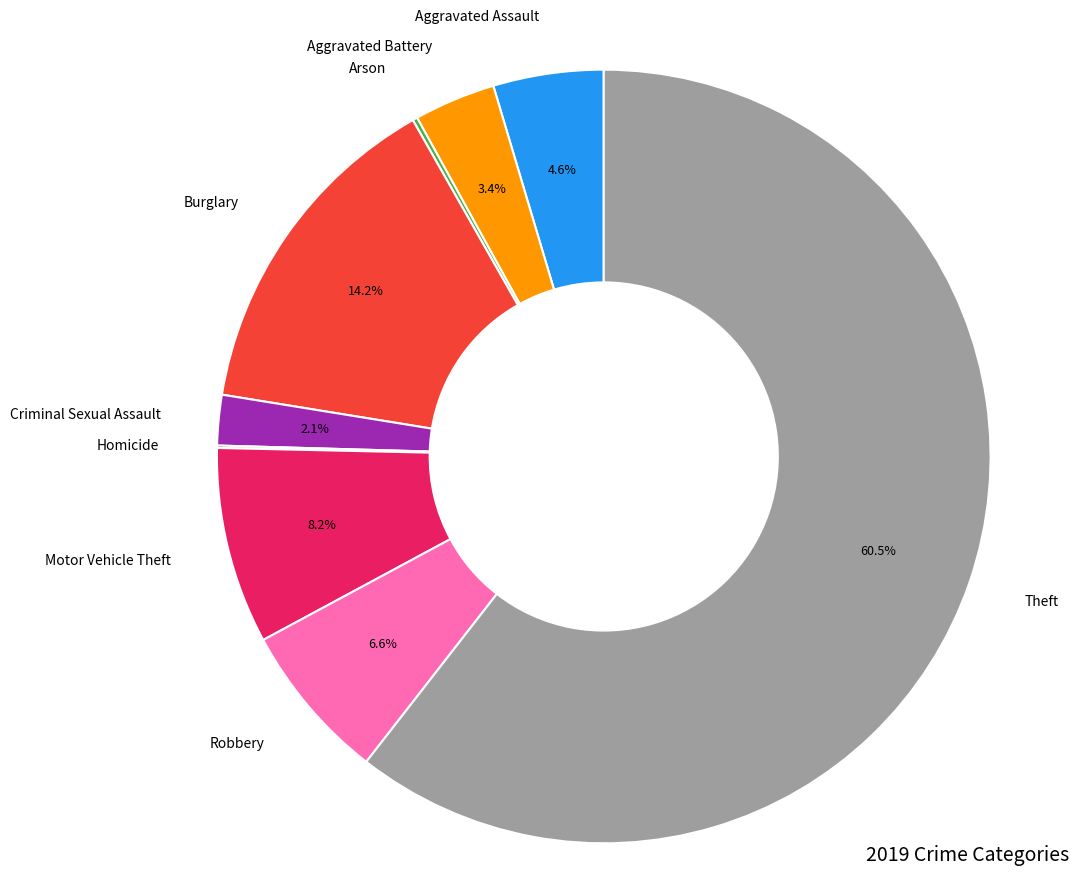

Is there any slice that represents more than half of the pie?

Yes